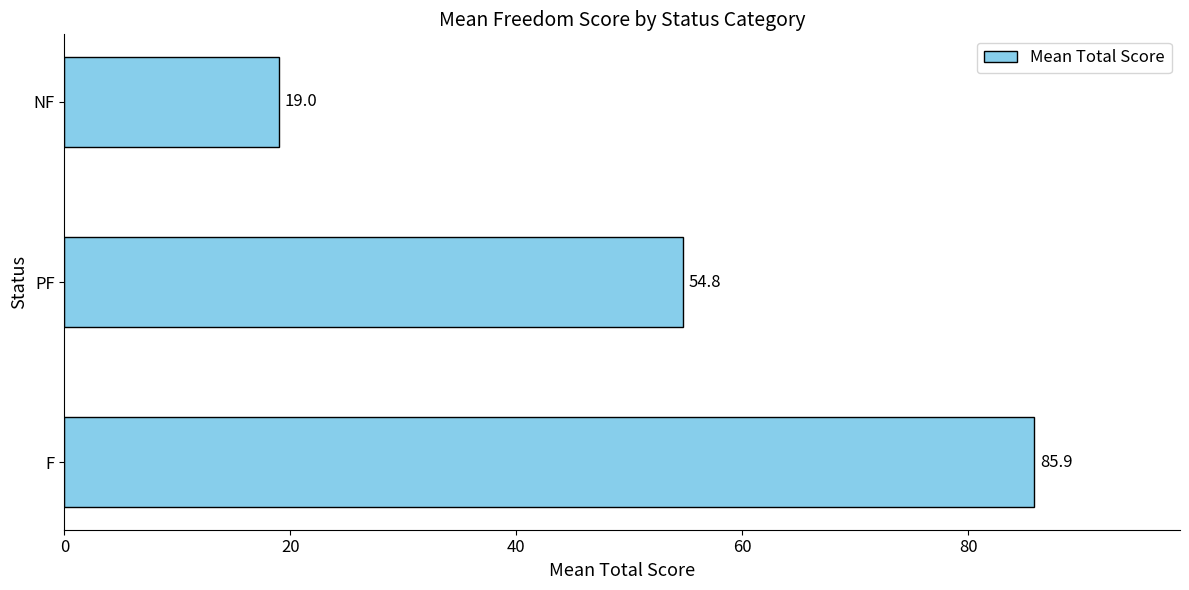

What is the minimum value shown in the chart?

19.0